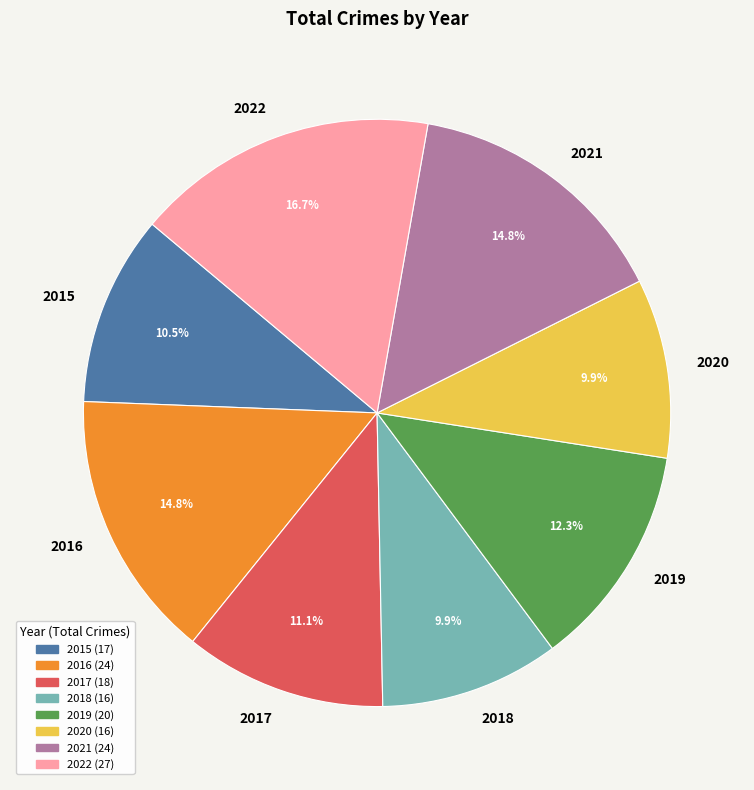

To the nearest percent, what is the difference between the largest and smallest slice percentages?

7%